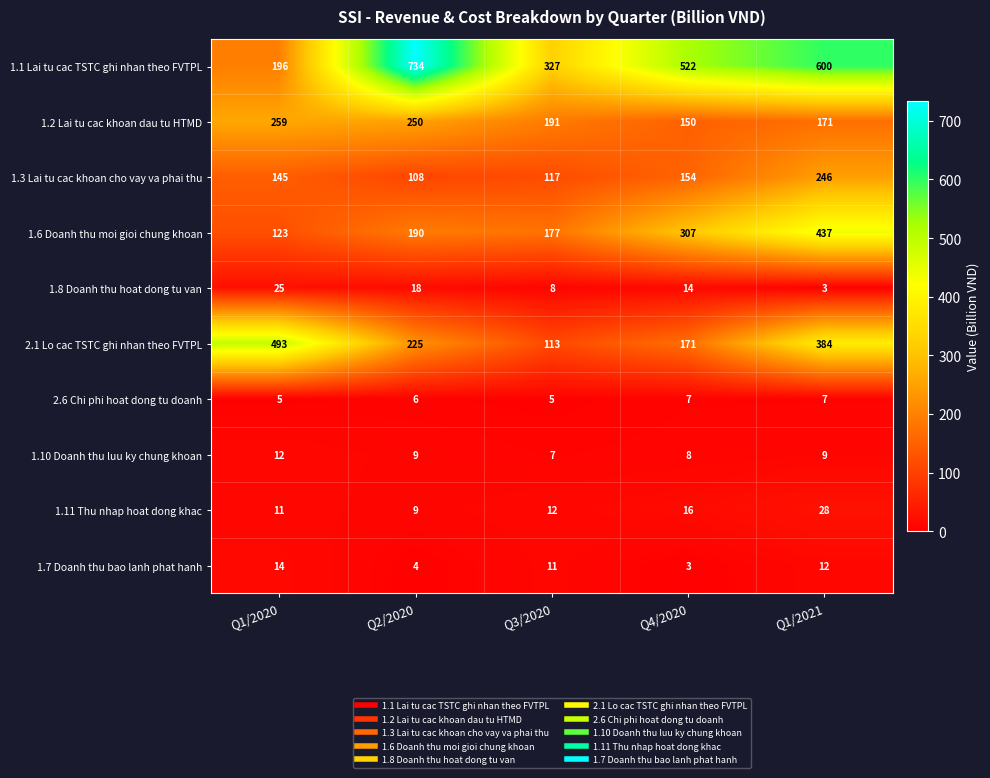

True or false: 1.2 Lai tu cac khoan dau tu HTMD has a value of 142 at Q2/2020.

False